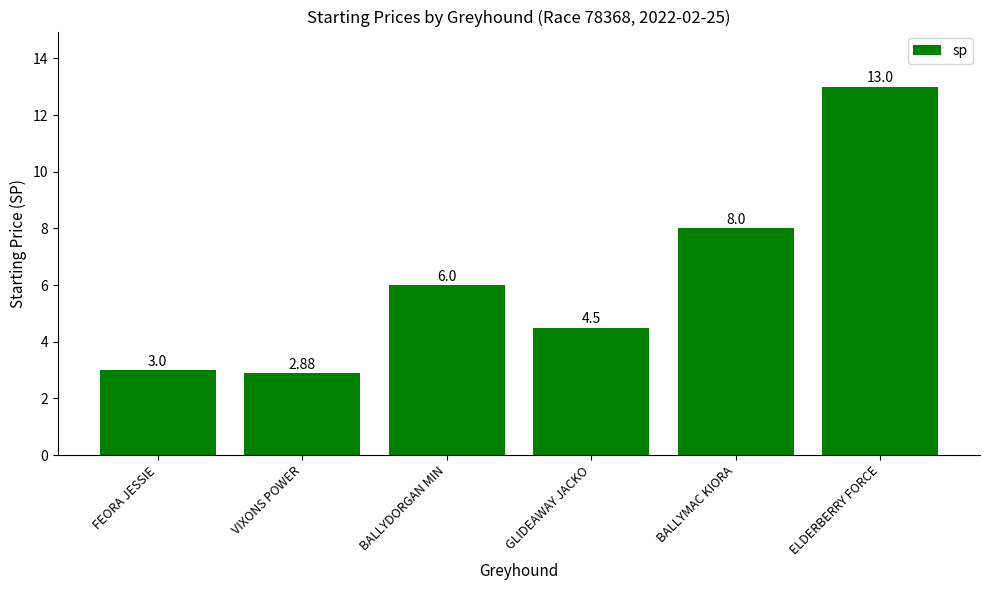

The value at VIXONS POWER is 4.8. True or false?

False